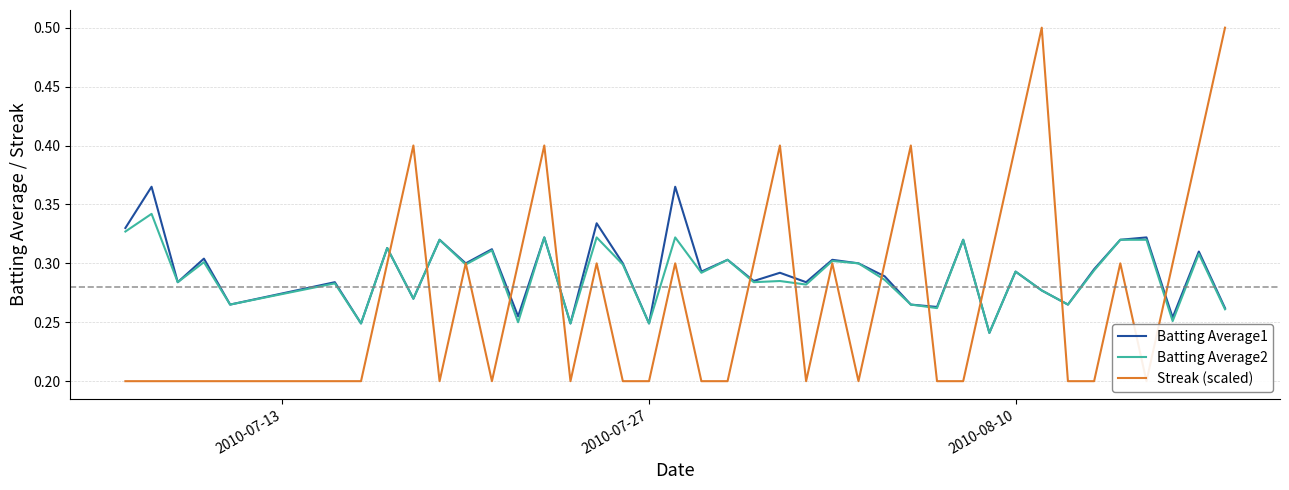

How many categories are shown in the chart?

40